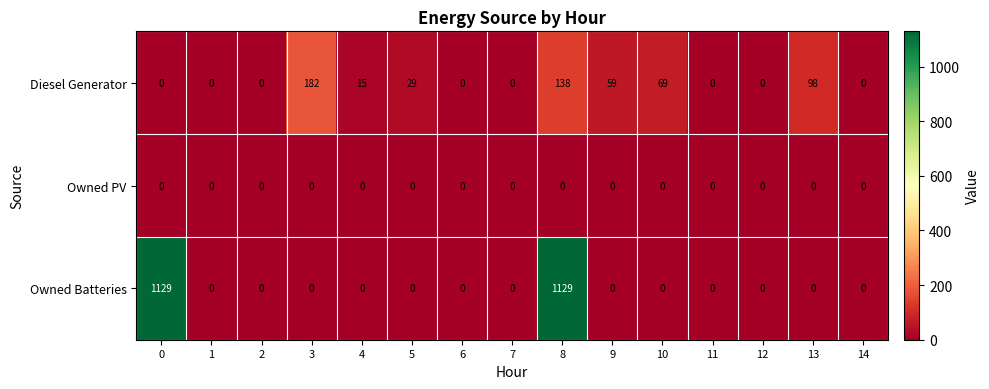

Which series changed the most between 0 and 11?

Owned Batteries